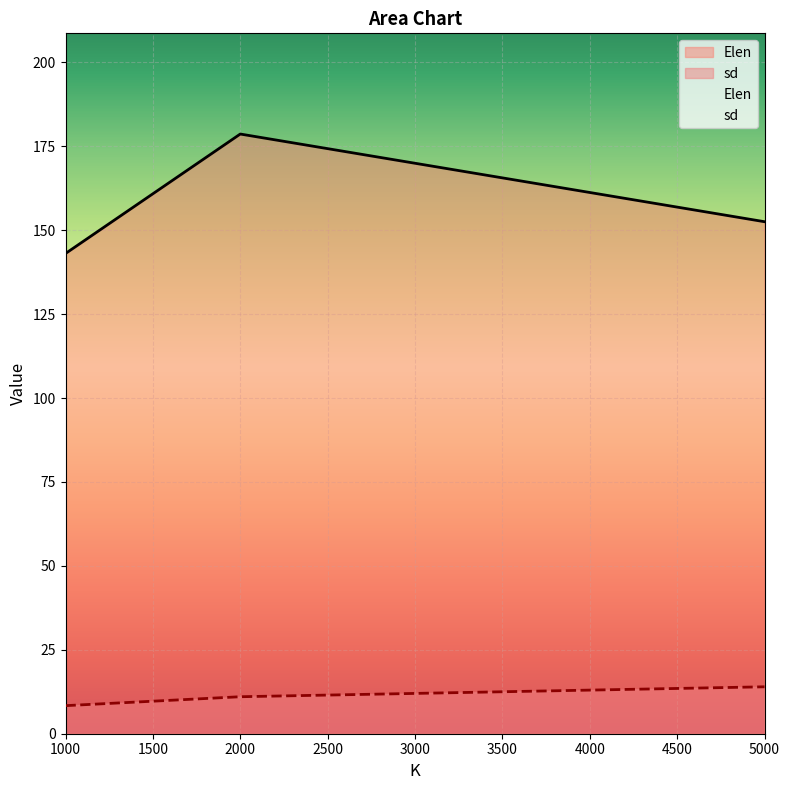

What is the spread (max minus min) of values at 2000?

167.6